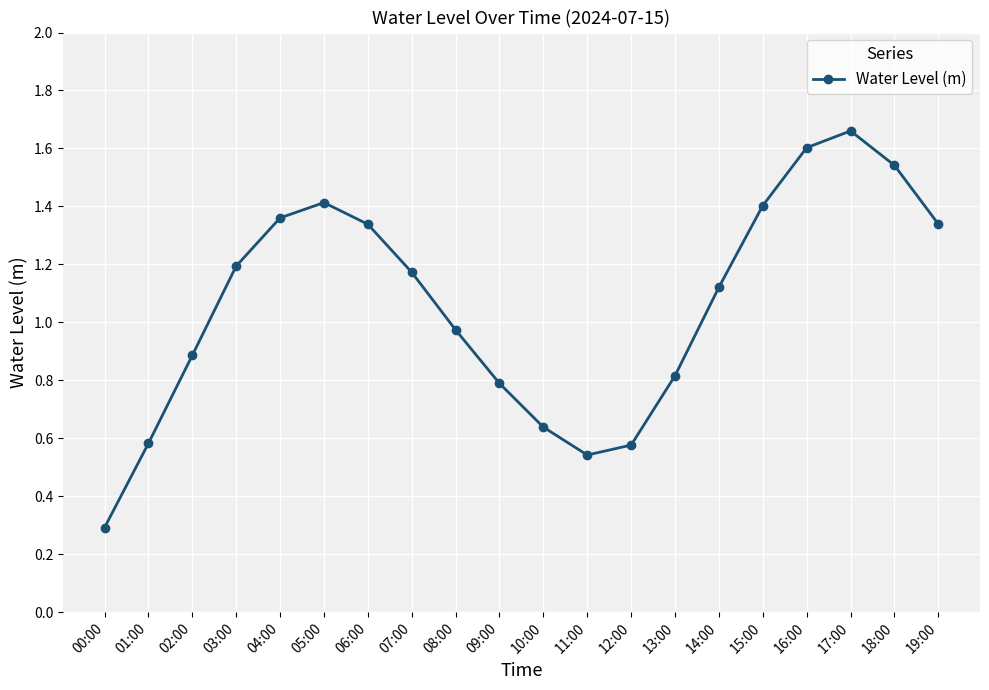

What is the sum of all values?

21.2